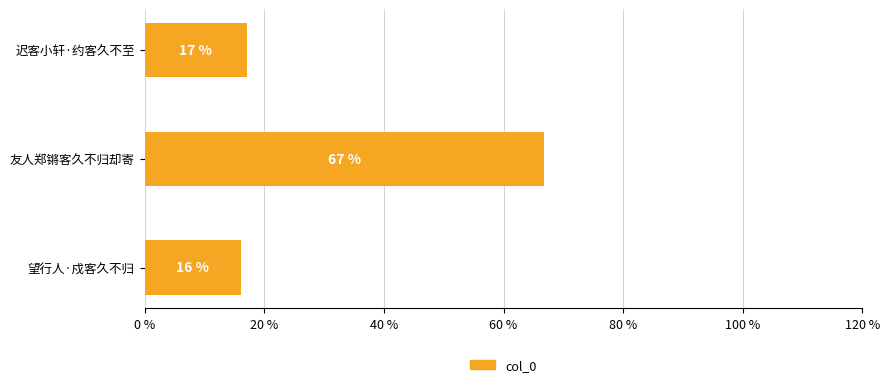

What is the difference between the values at 望行人·戍客久不归 and 迟客小轩·约客久不至?

1.0